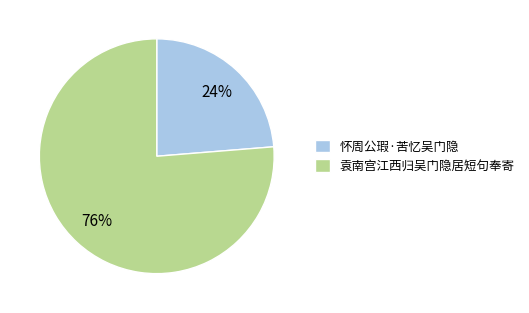

Does 袁南宫江西归吴门隐居短句奉寄 account for over 50% of the chart?

Yes